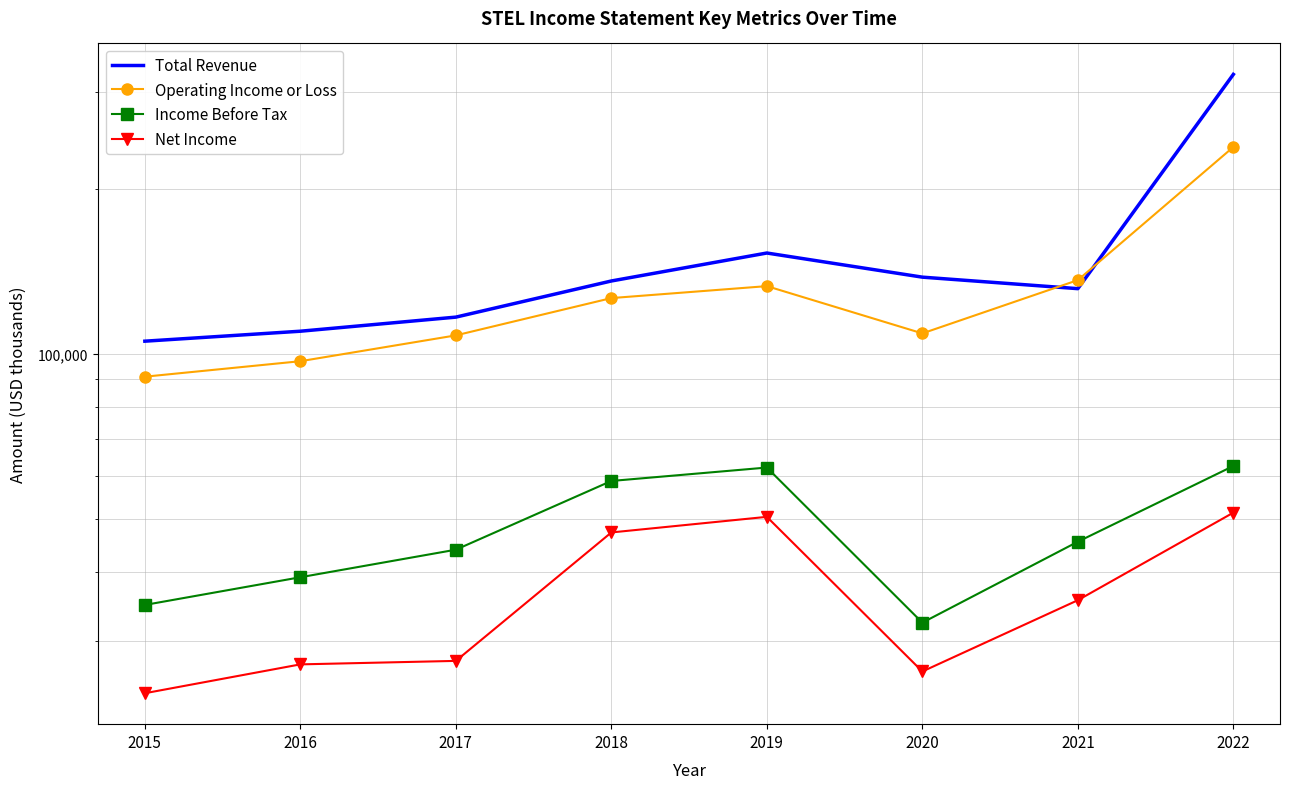

True or false: Net Income and Operating Income or Loss intersect in this chart.

False